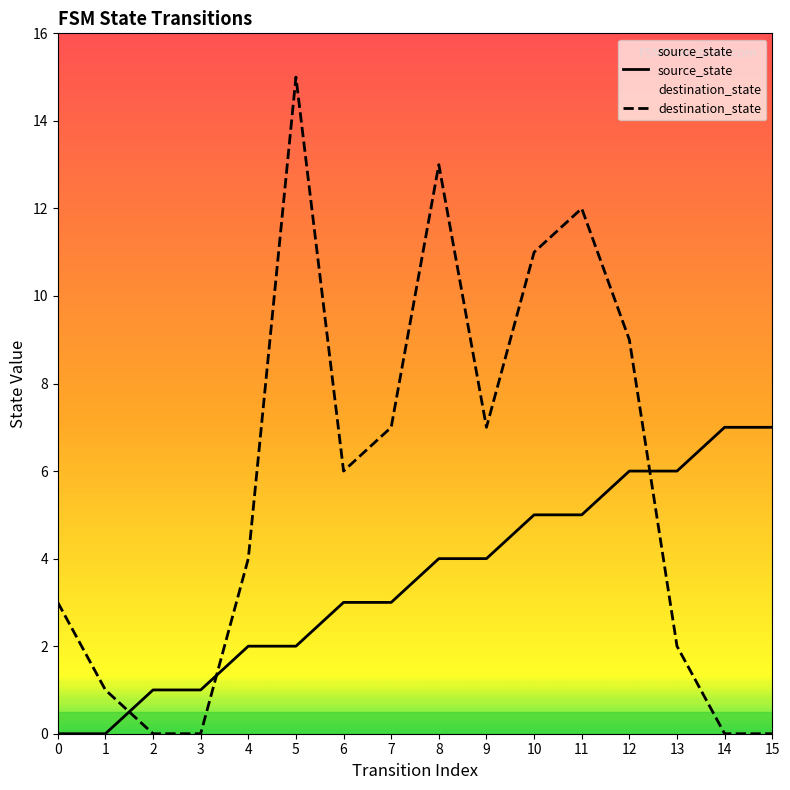

At which category does destination_state reach its first local valley?

6